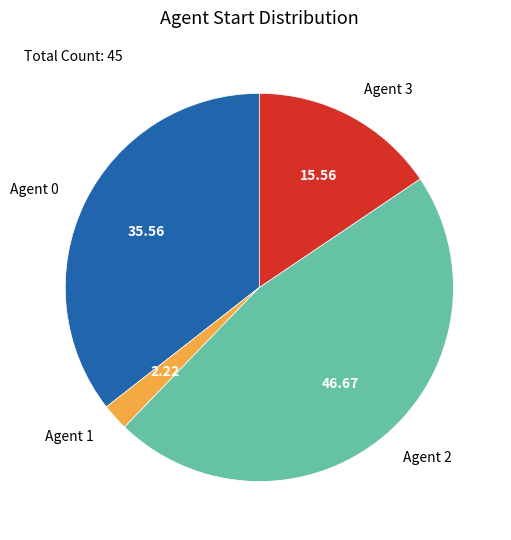

Is it true that Agent 2 is 60% of the pie?

False